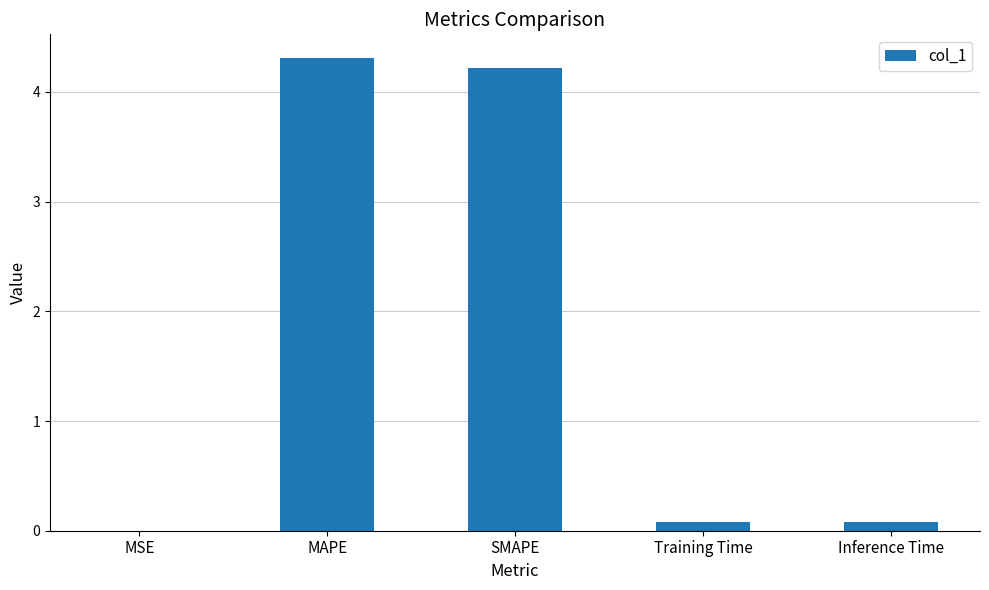

The chart shows a value of 2.5 at SMAPE. True or false?

False